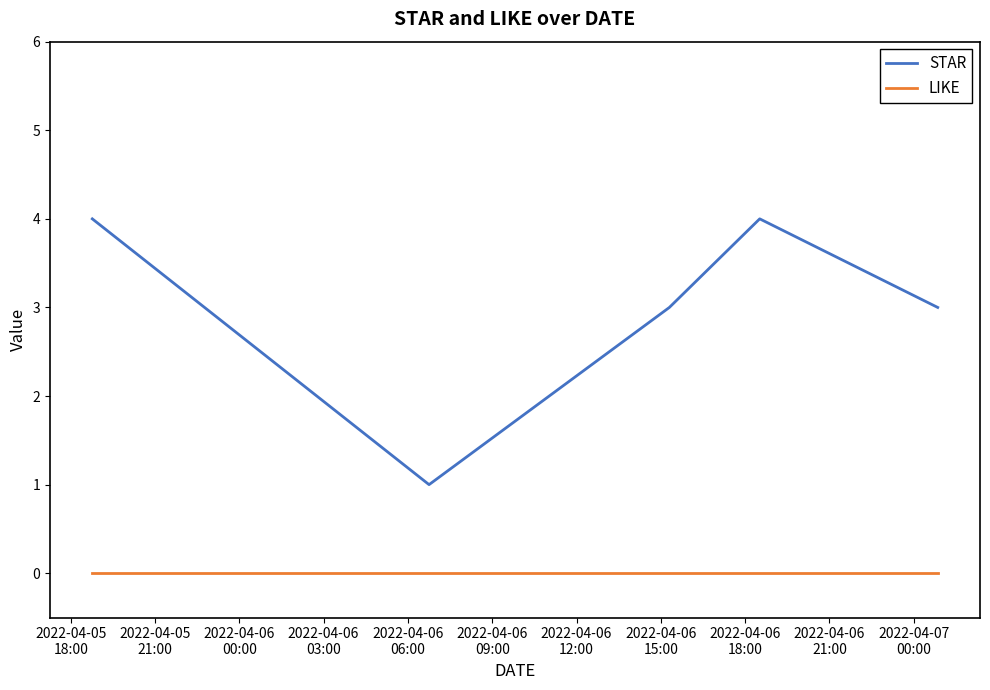

What is the difference between the maximum and minimum values in the STAR series?

3